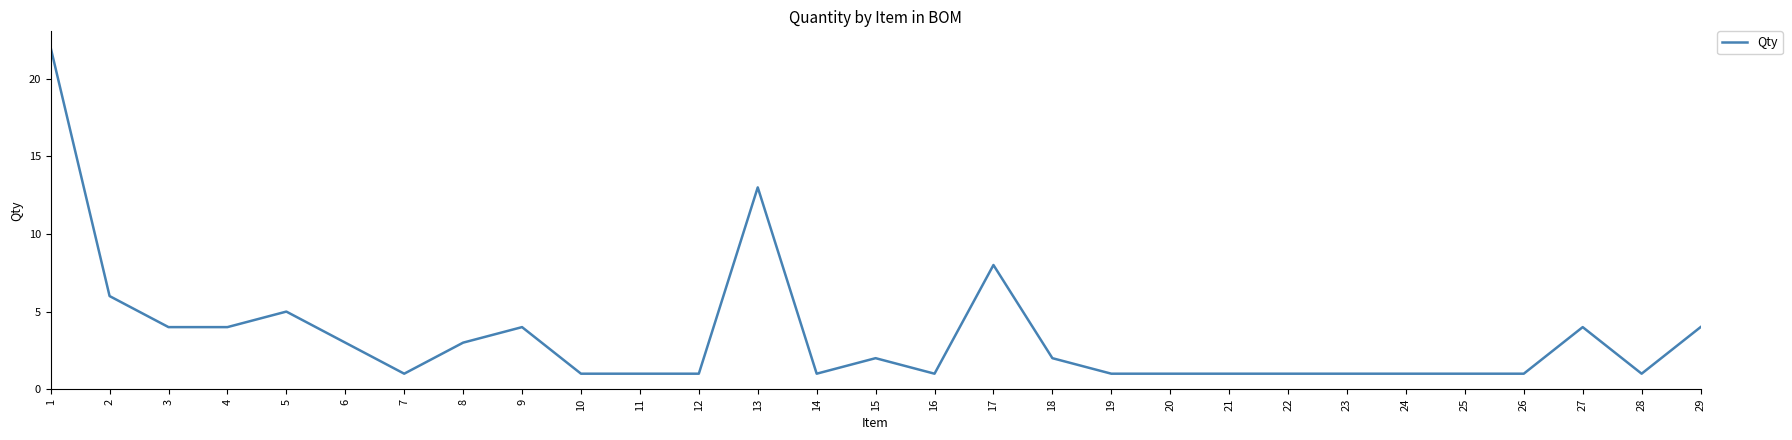

Approximately how many times larger is the value at 22 compared to 28?

1.0